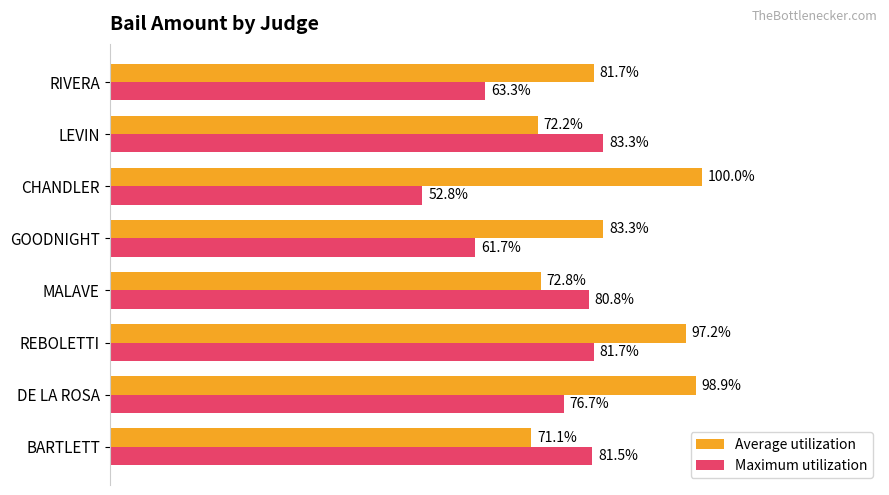

Which series has the widest spread of values?

Maximum utilization